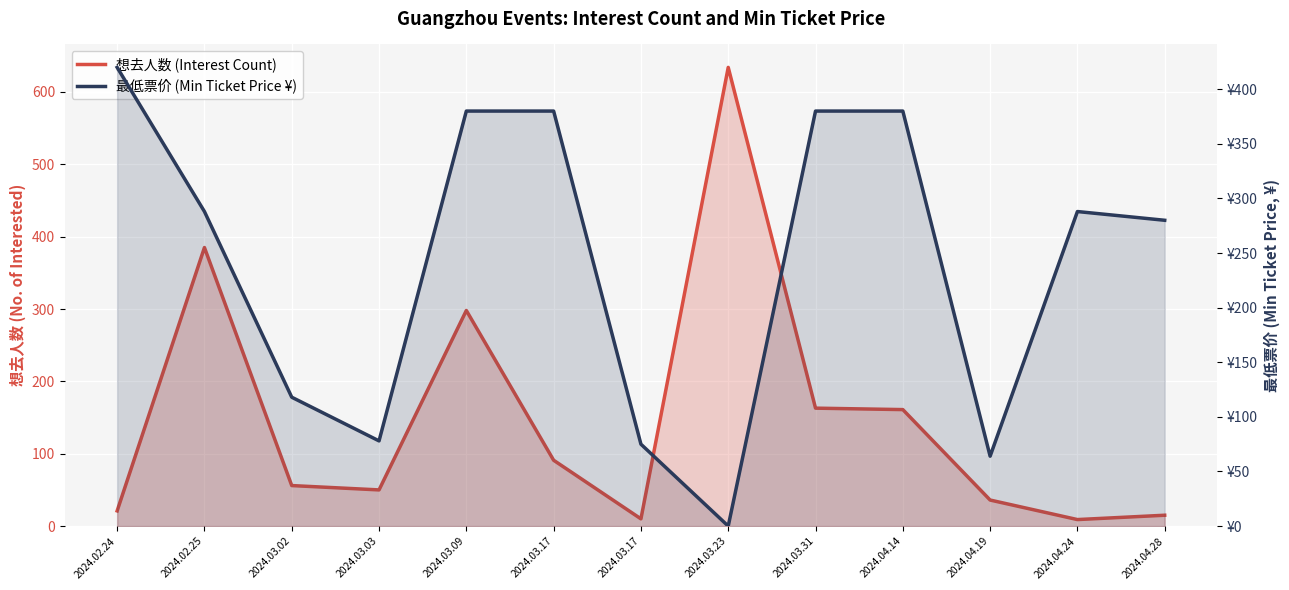

Is it true that 最低票价 (Min Ticket Price ¥) equals 64 at 2024.04.19?

True